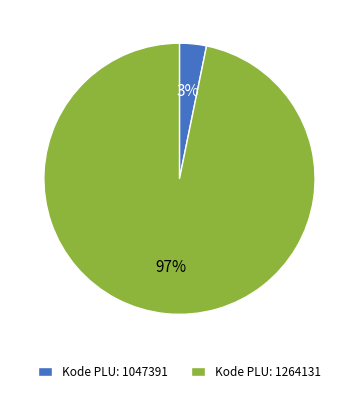

True or false: Kode PLU: 1047391 accounts for 15% of the total.

False